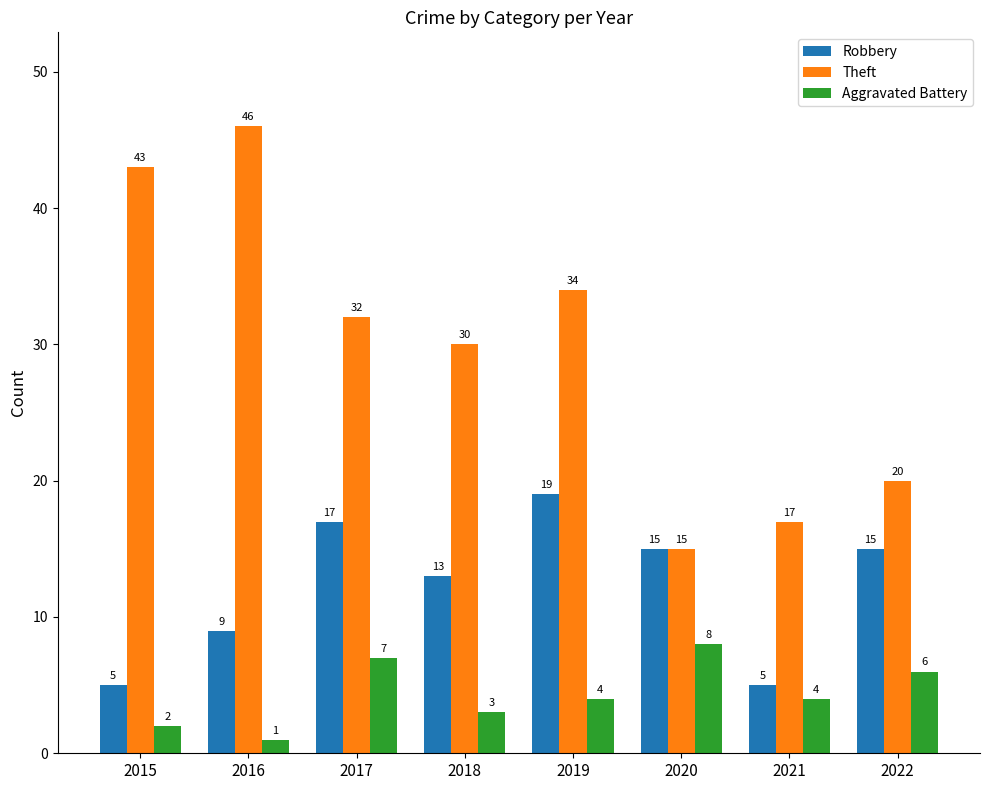

Which series has the largest total across all categories?

Theft